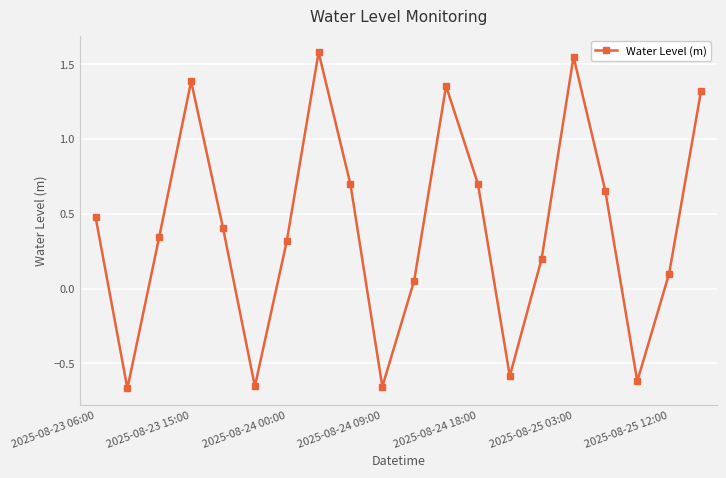

True or false: the data has more than 2 interior local peaks.

True